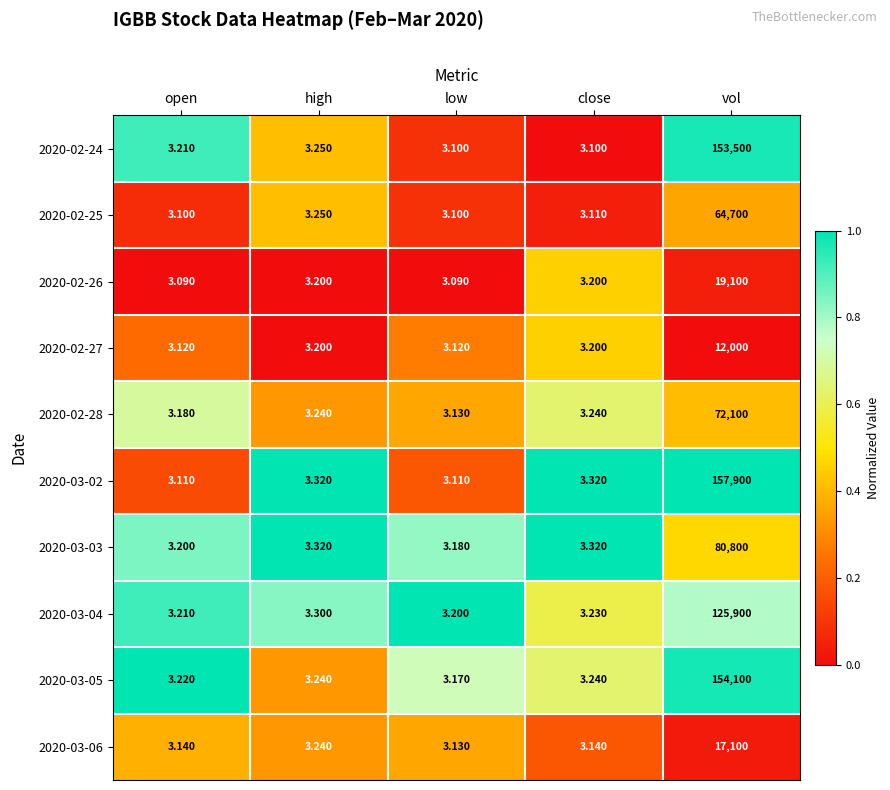

At which category is the sum across all series the highest?

vol